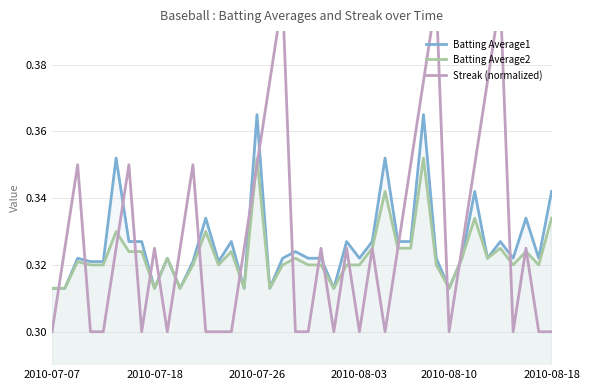

How many data points does each series have?

40